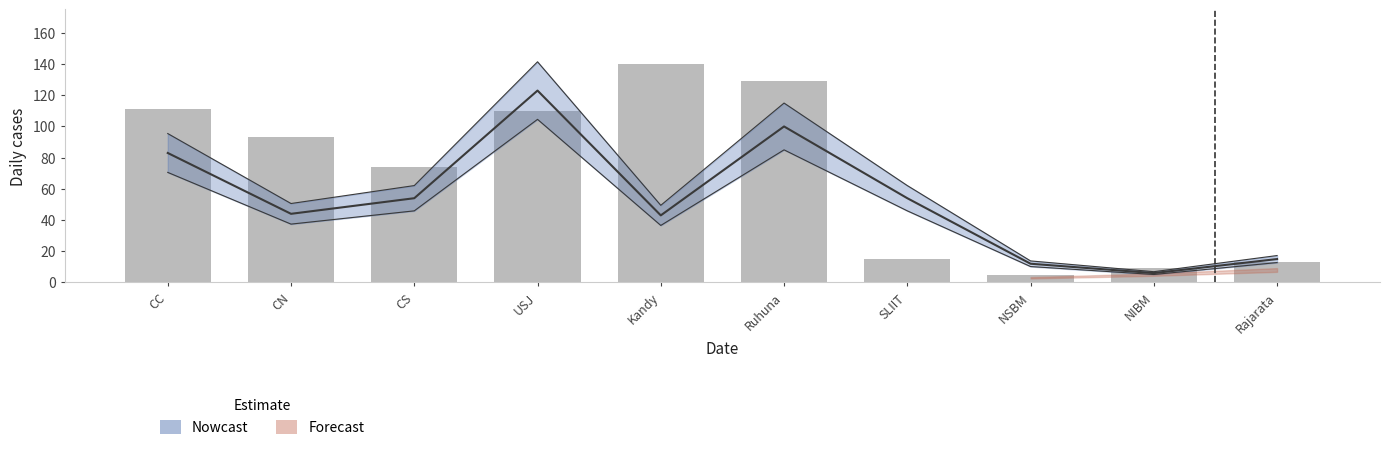

Are the bars grouped side by side (vs. stacked)?

No